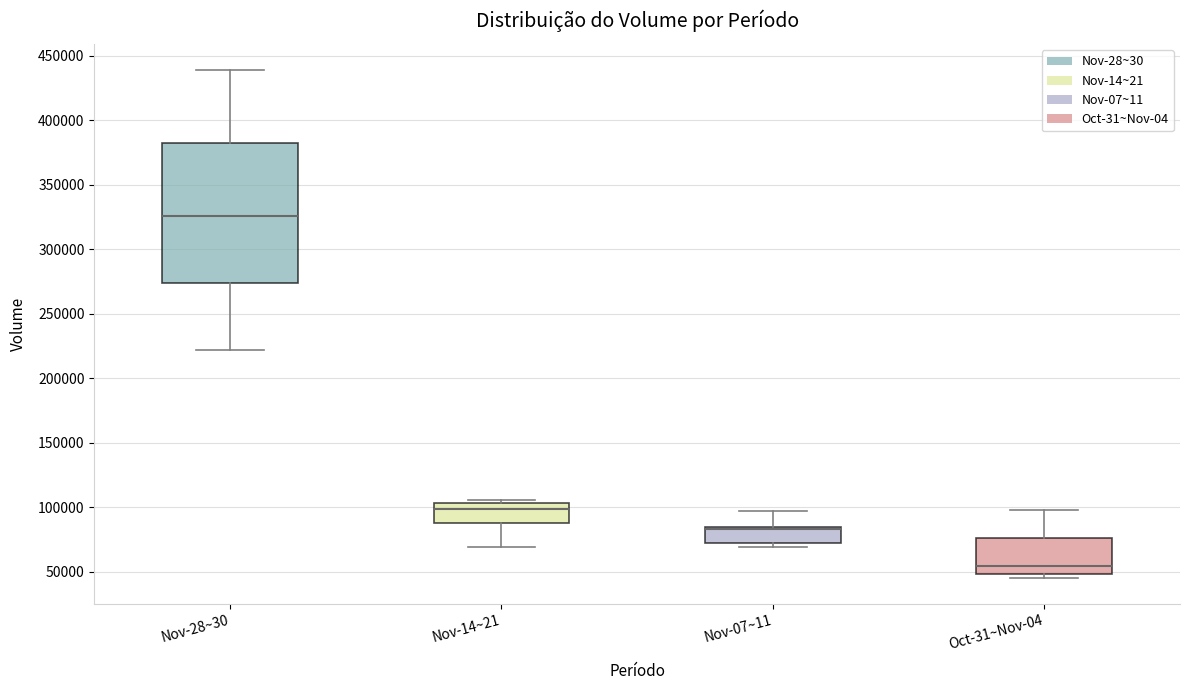

Reading left to right, transcribe this box plot: for each box, give where its median line is, the range the box spans, and where its two whiskers end, as read against the y-axis. The values are not printed on the chart, so give them approximately, as read against the axis.

Nov-28~30: median 325000, box 275000 to 380000, whiskers 220000 to 440000
Nov-14~21: median 100000, box 90000 to 105000, whiskers 70000 to 105000 (just above the box's upper edge)
Nov-07~11: median 85000 (drawn on the box's upper edge), box 70000 to 85000, whiskers 70000 (just below the box's lower edge) to 95000
Oct-31~Nov-04: median 55000, box 50000 to 75000, whiskers 45000 to 100000